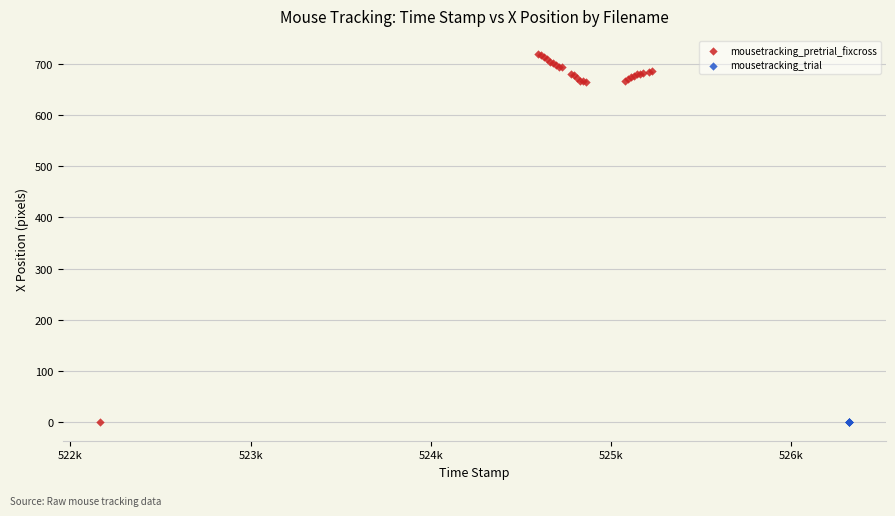

Which series contains the highest Y value?

mousetracking_pretrial_fixcross